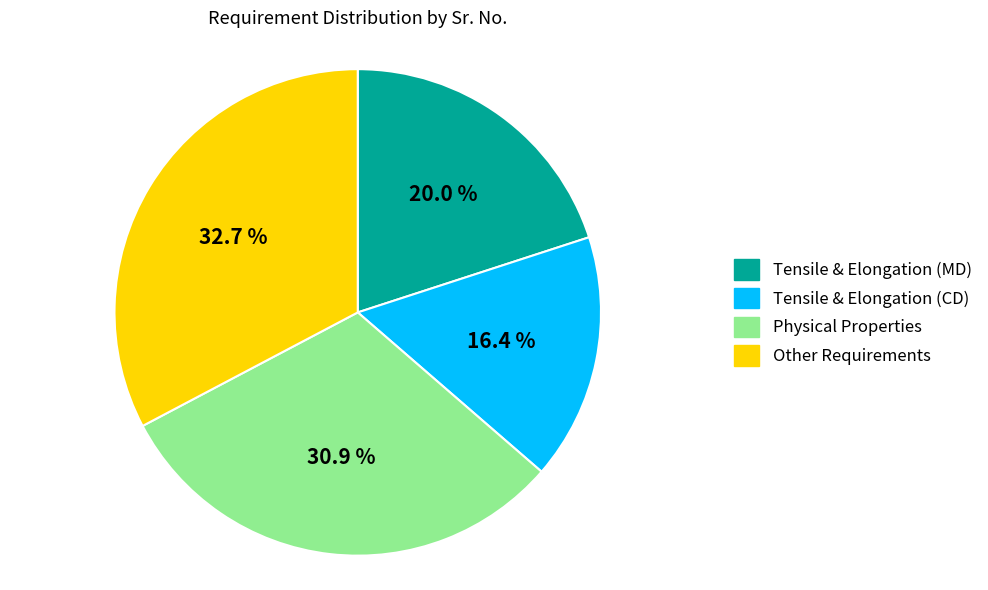

Which slice is the smallest?

Tensile & Elongation (CD)